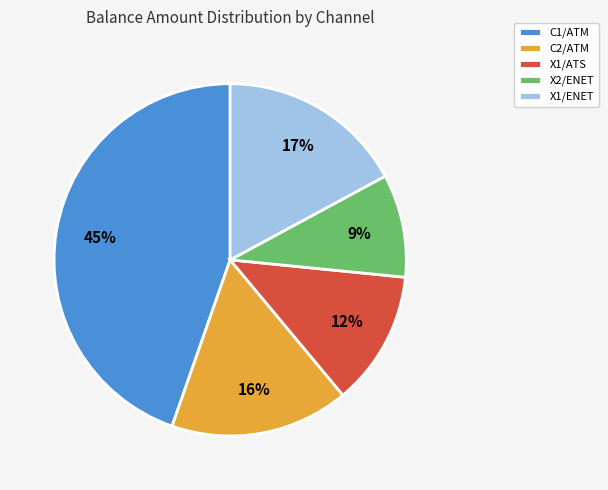

Is it true that X1/ATS is 6% of the pie?

False